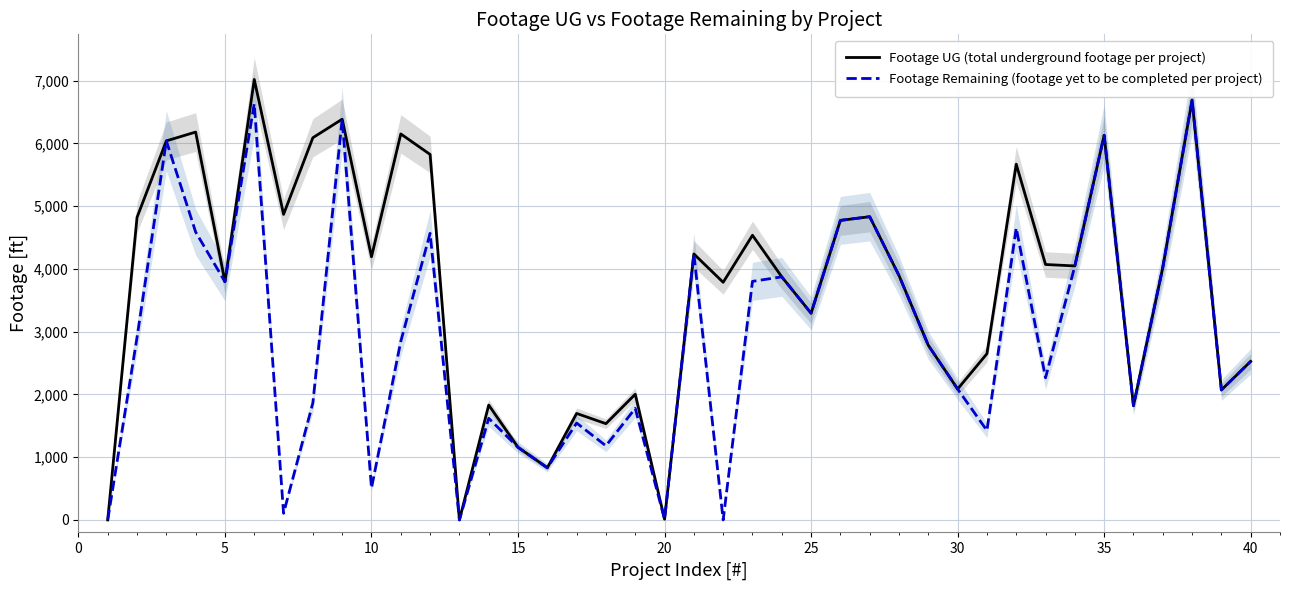

The Footage Remaining (footage yet to be completed per project) series shows 2120 at 10. True or false?

False